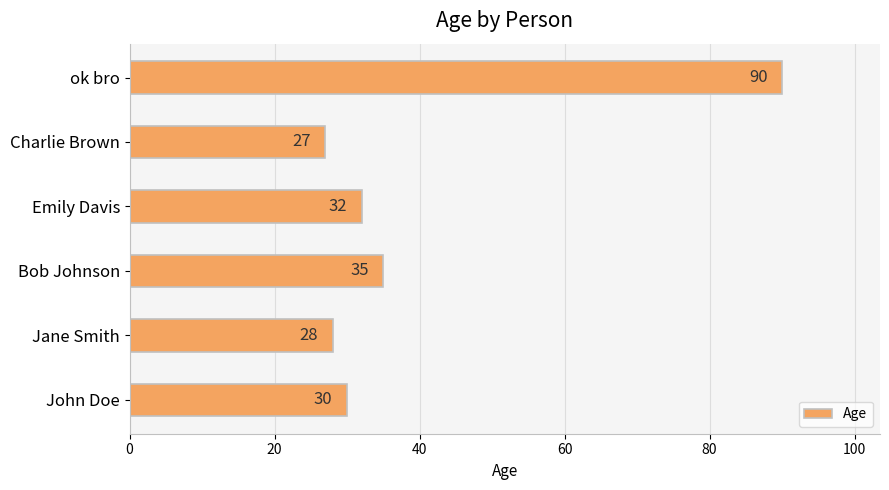

How many values are below 32?

3